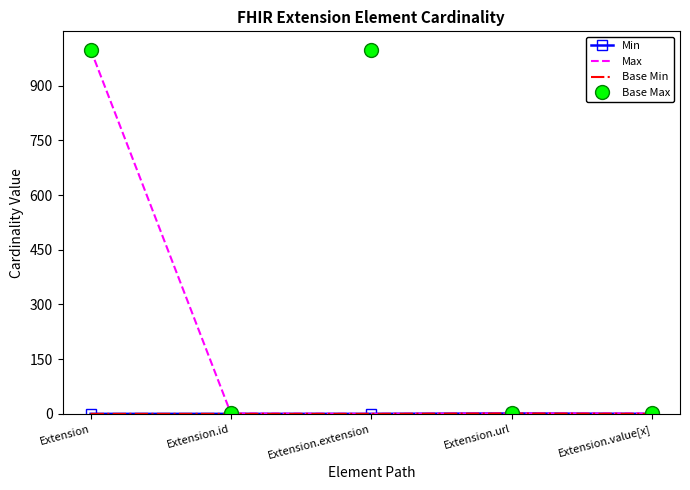

Which label corresponds to the largest value in the chart?

Extension